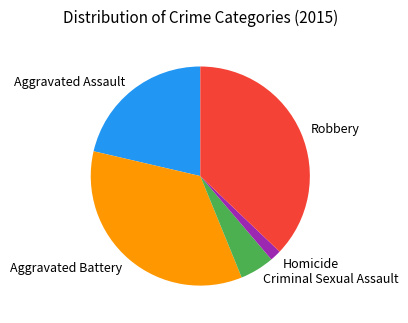

What is the largest slice in the pie chart?

Robbery